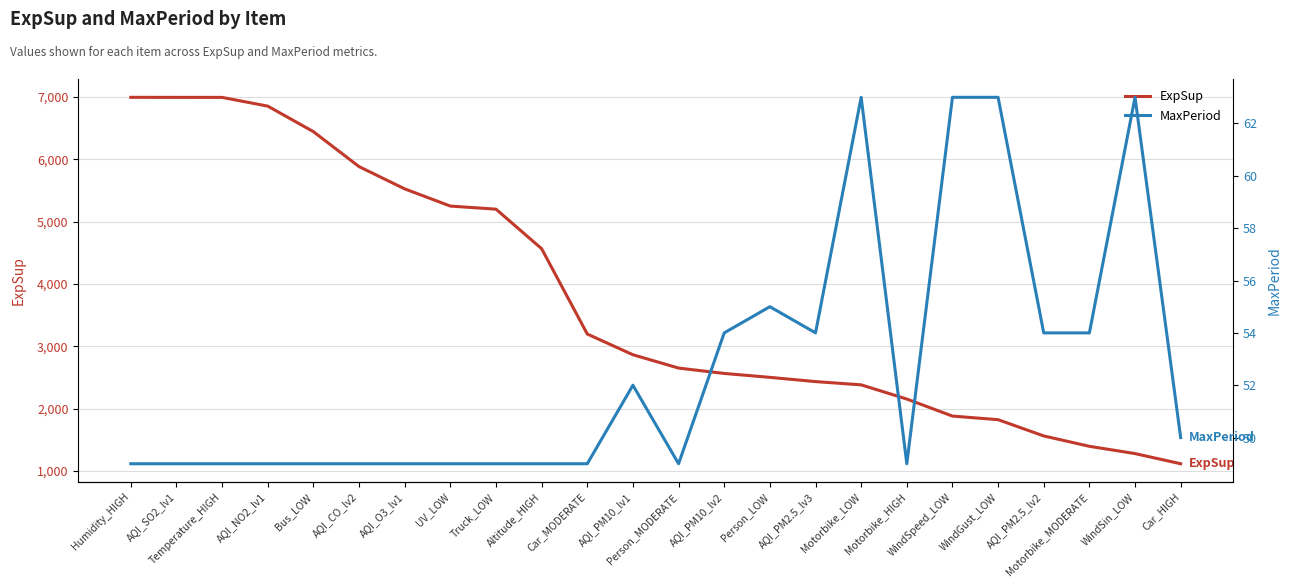

How many values in the MaxPeriod series exceed 49?

11